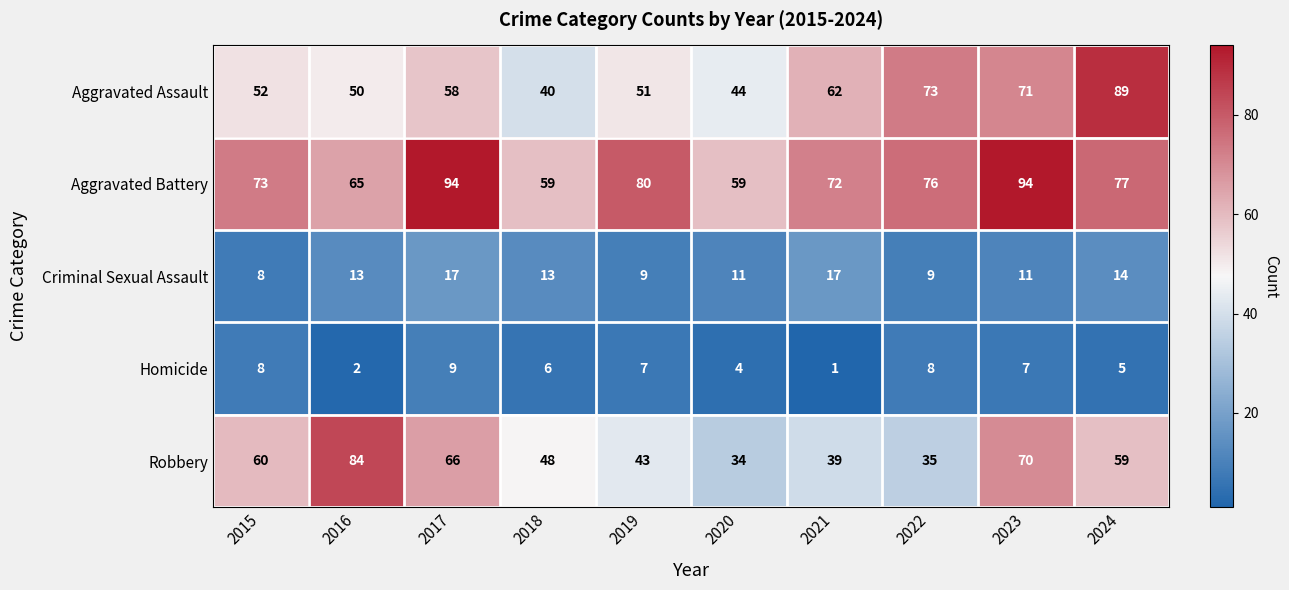

What is the average value of the Aggravated Battery series?

75